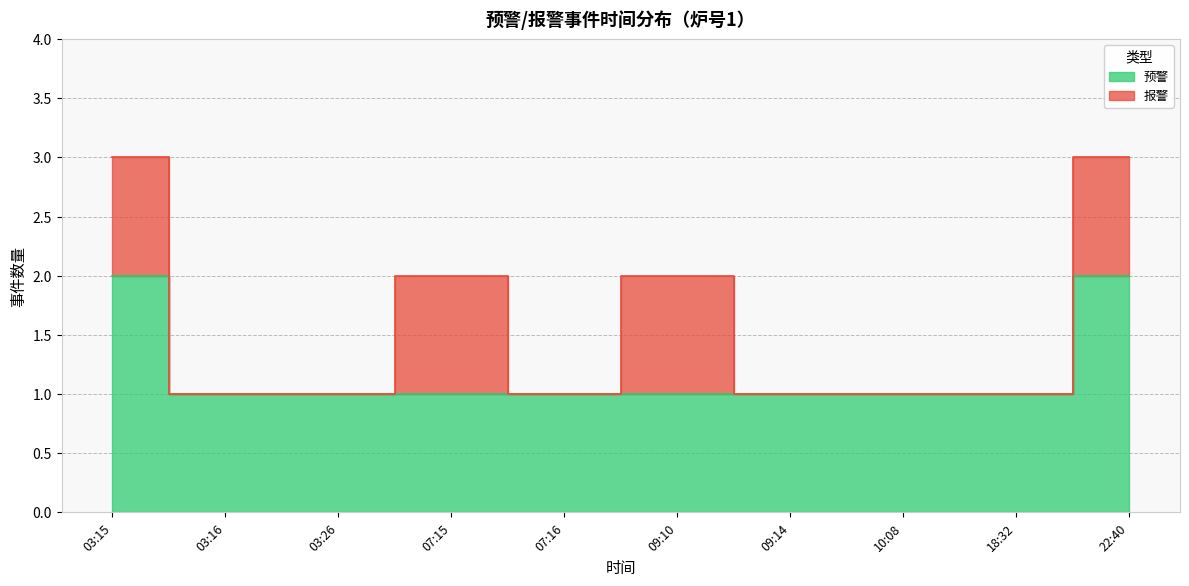

Does the chart have visible grid lines?

Yes